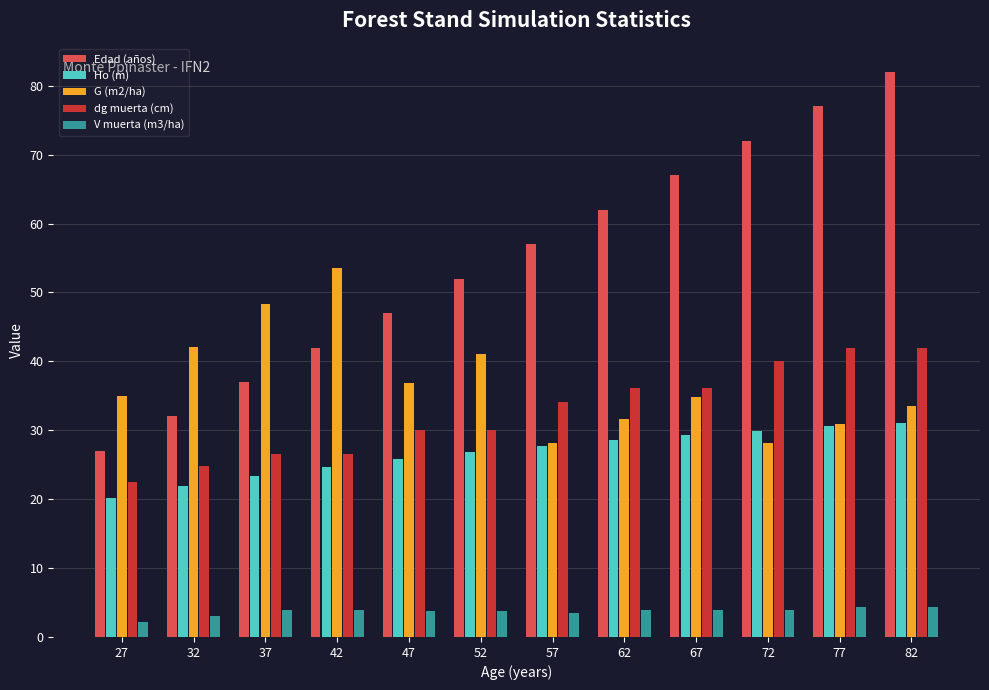

What is the minimum value for Ho (m)?

20.2